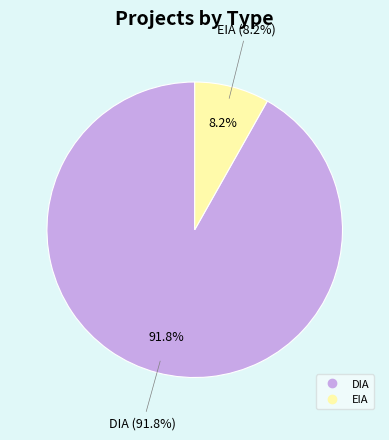

Which slice is the smallest?

EIA